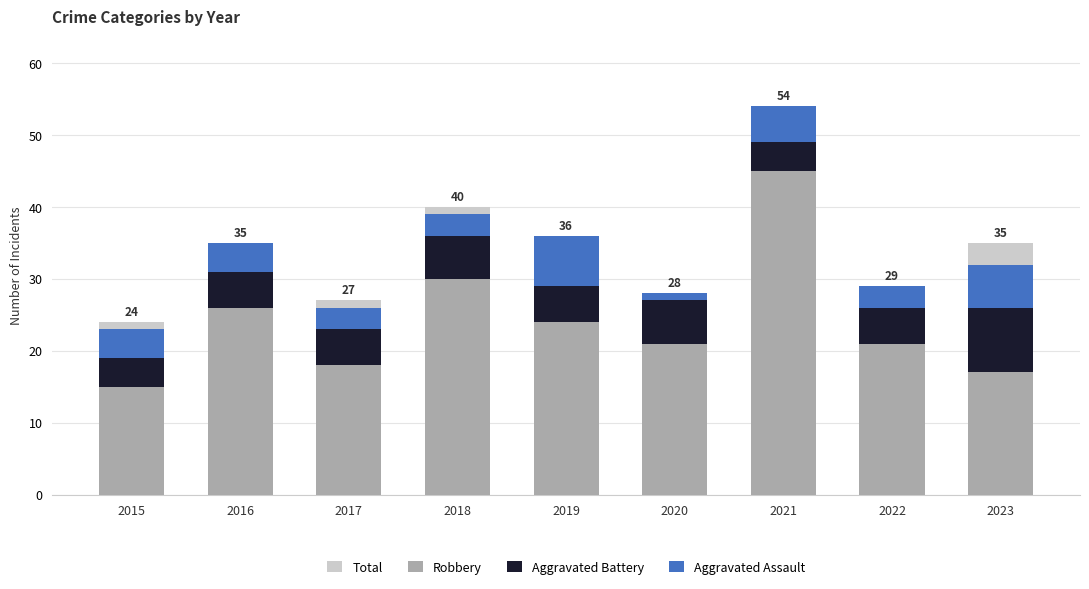

At which category is the sum across all series the highest?

2021